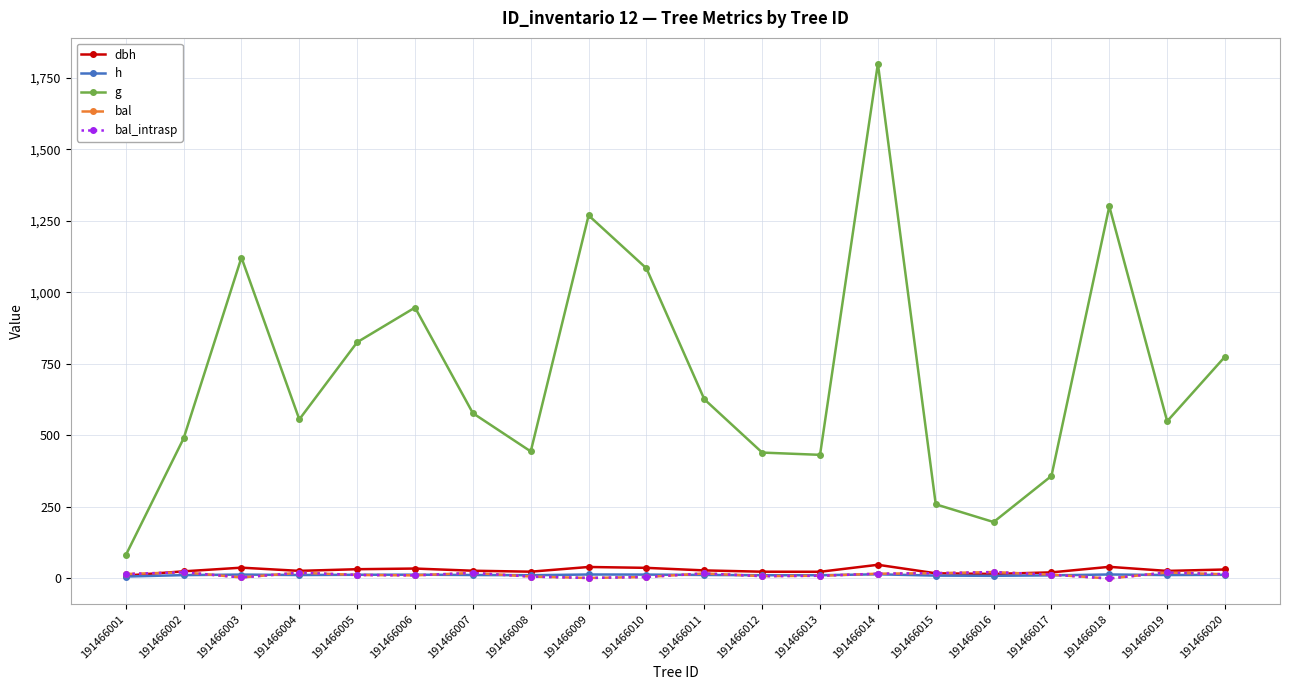

Which series has the widest spread of values?

g